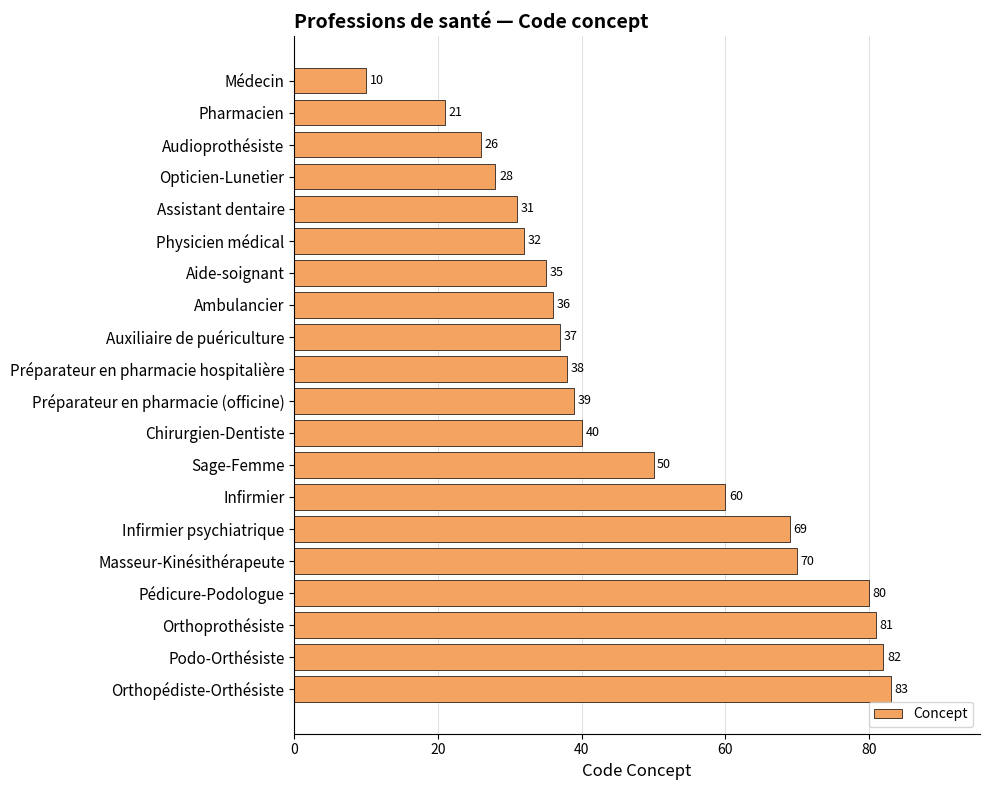

The value at Sage-Femme is 13. True or false?

False